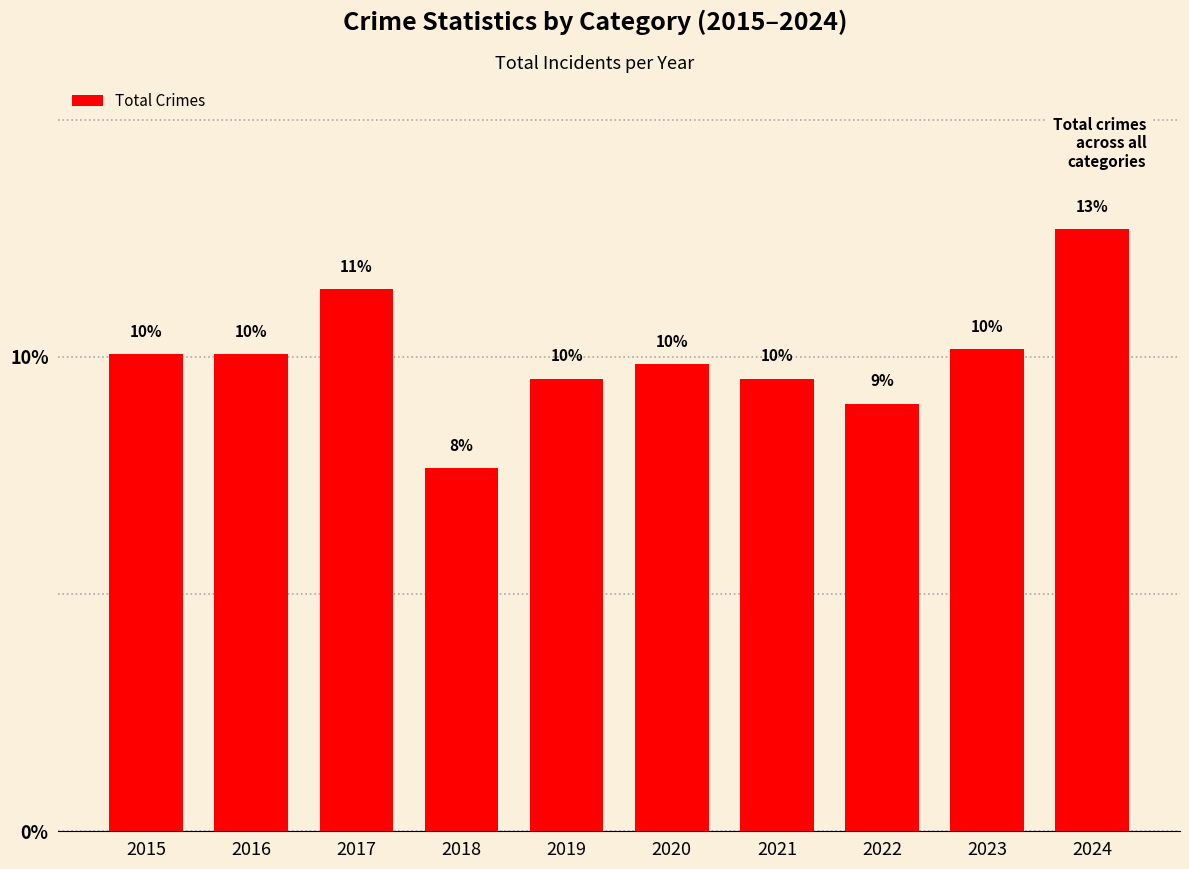

Reading right to left, list all the values displayed in this chart.

2024=12.7	2023=10.2	2022=9.0	2021=9.5	2020=9.9	2019=9.5	2018=7.7	2017=11.4	2016=10.1	2015=10.1